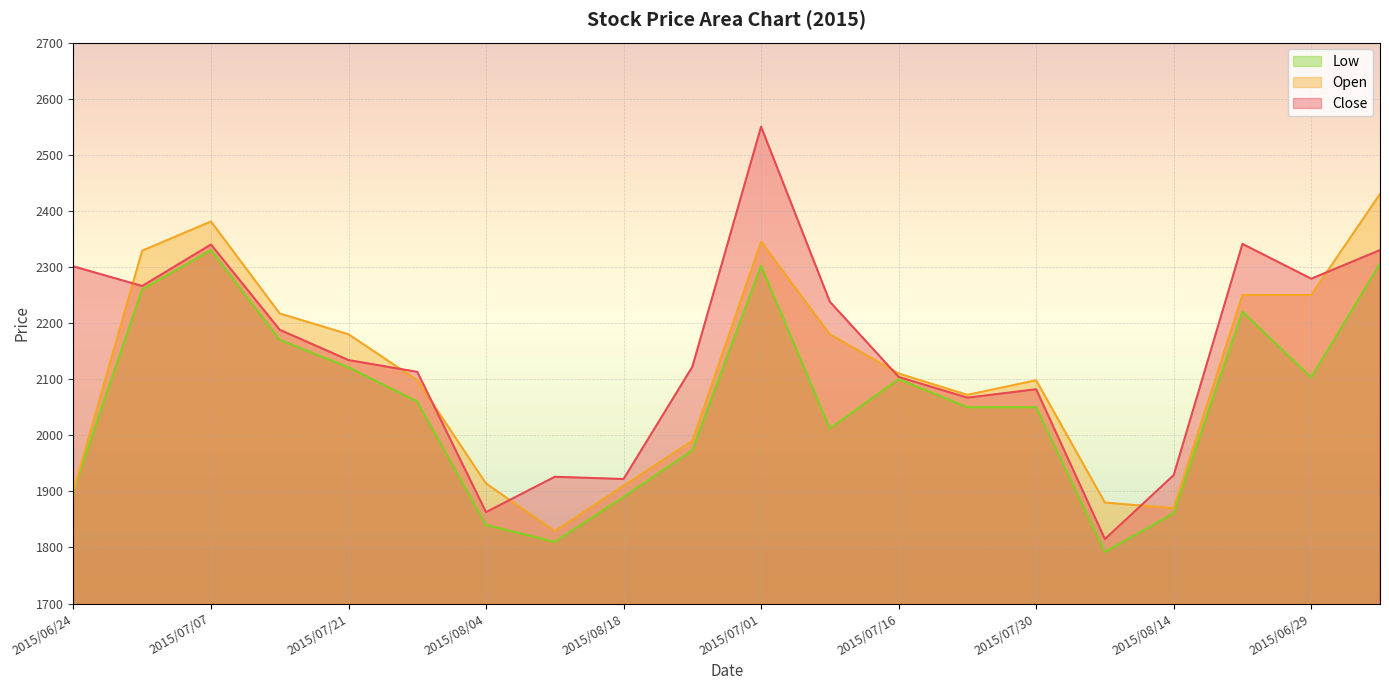

What is the difference between the maximum and second lowest values in the Close series?

687